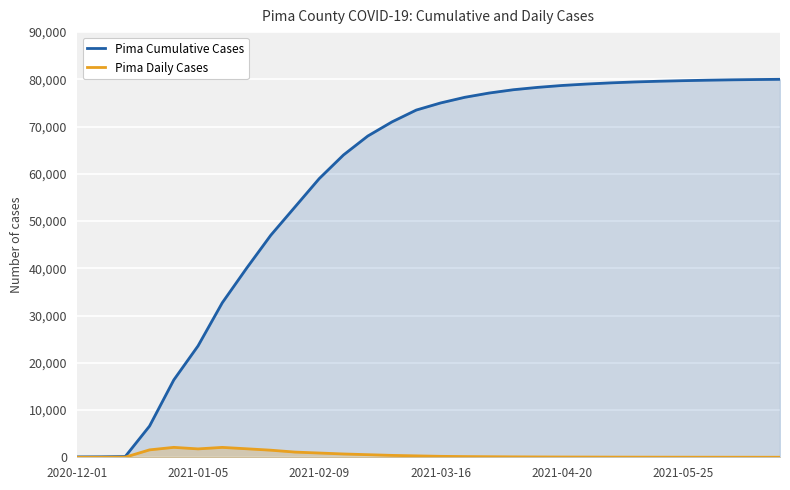

What is the spread (max minus min) of values at 16?

76050